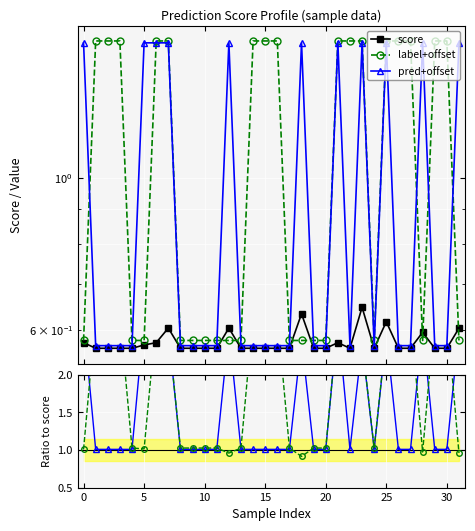

At how many categories does at least one series exceed 2?

22